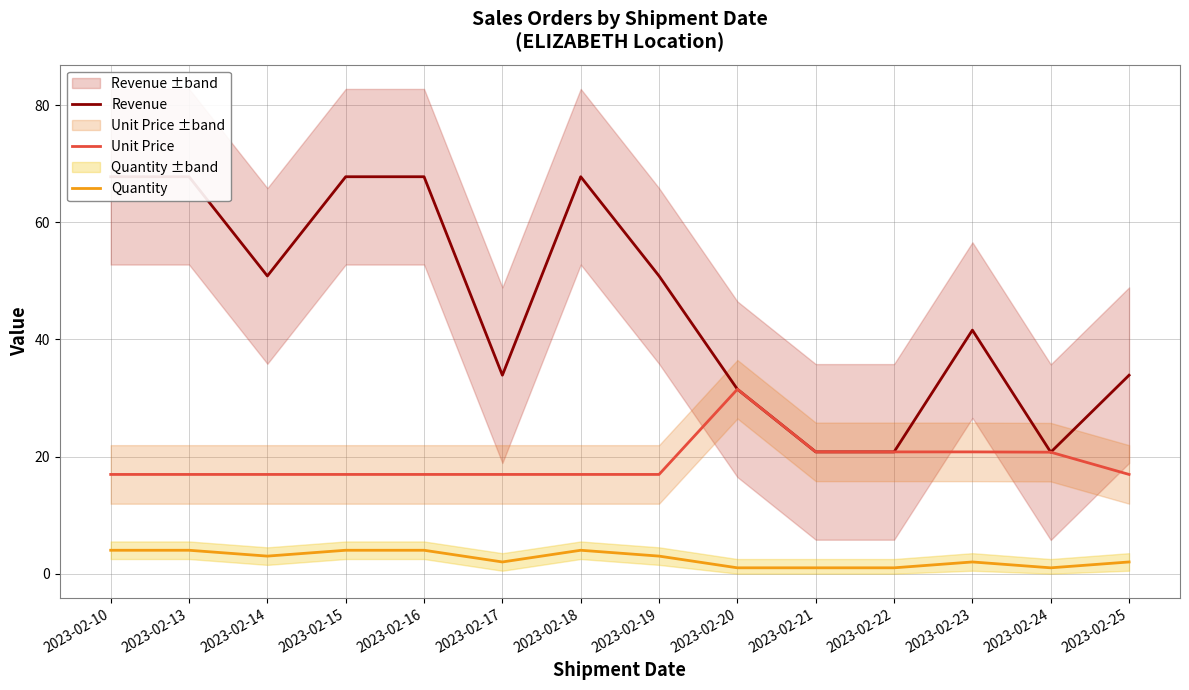

What is the difference between the Revenue values at 2023-02-10 and 2023-02-23?

26.2